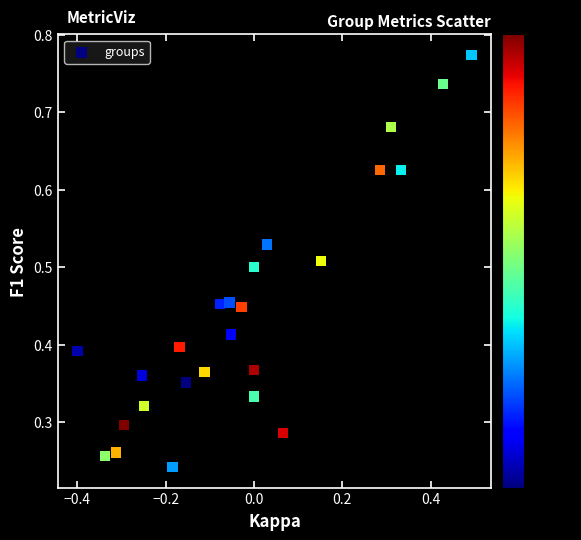

What is the range of X values (max minus min)?

0.9